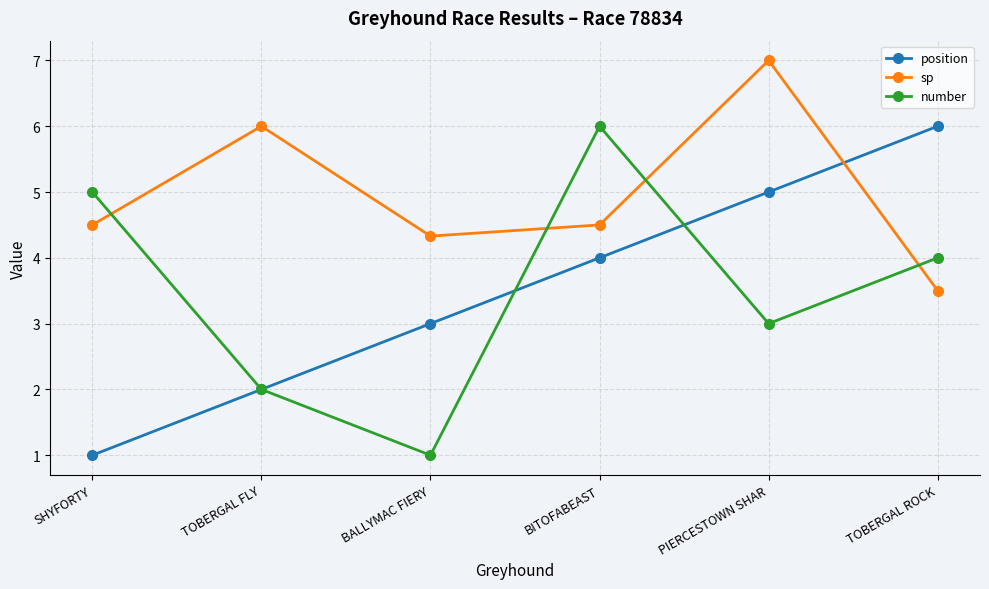

True or false: number has more than 1 interior local peaks.

False